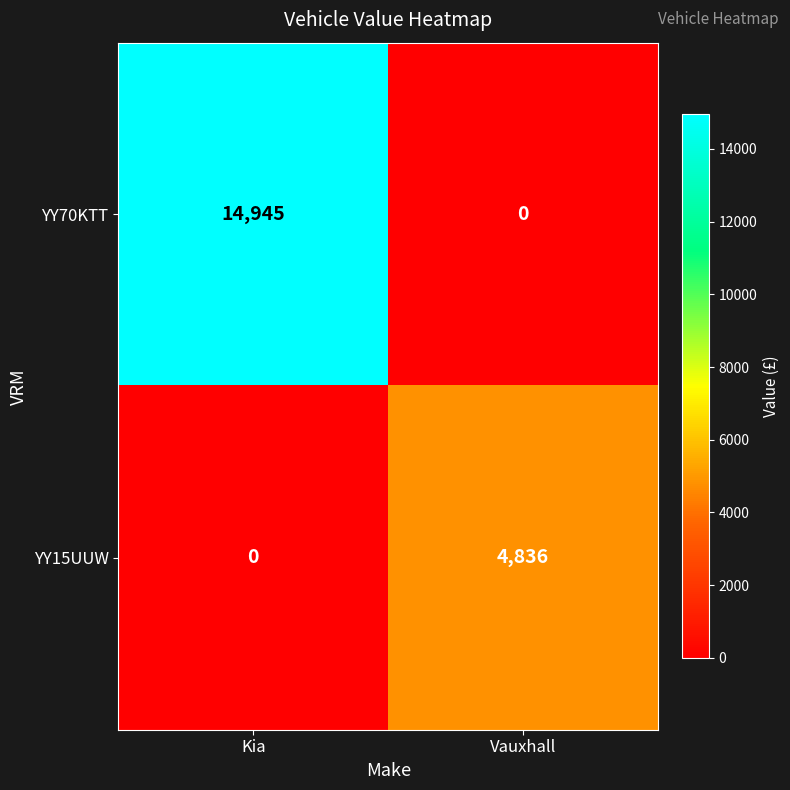

What is the spread (max minus min) of values at Kia?

14945